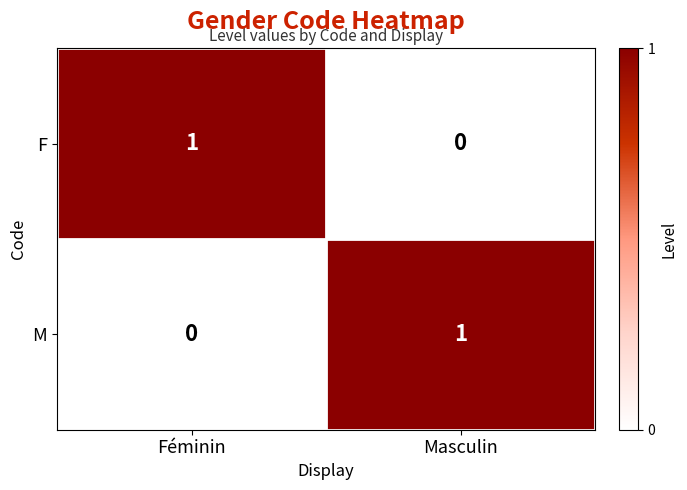

At which label does F reach its minimum?

Masculin